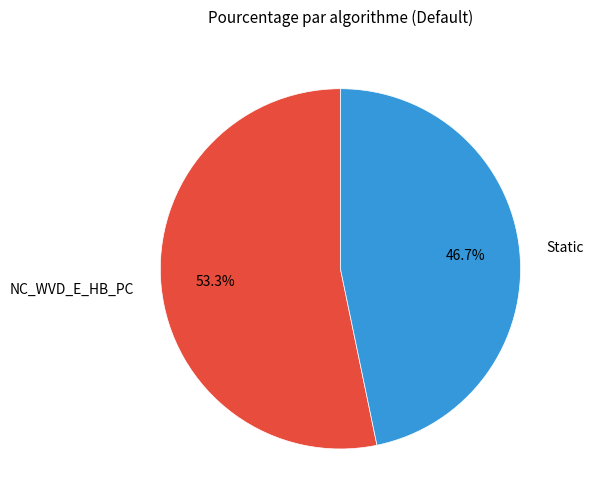

Which category accounts for the majority?

NC_WVD_E_HB_PC